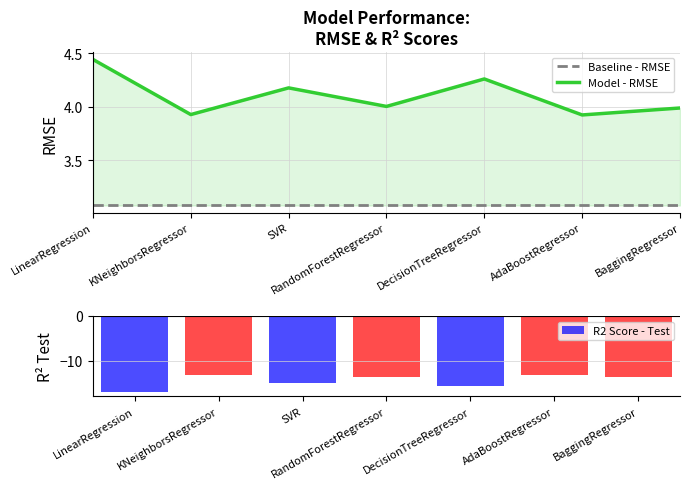

What is the difference between the maximum and minimum values in the R2 Score - Test series?

4.0